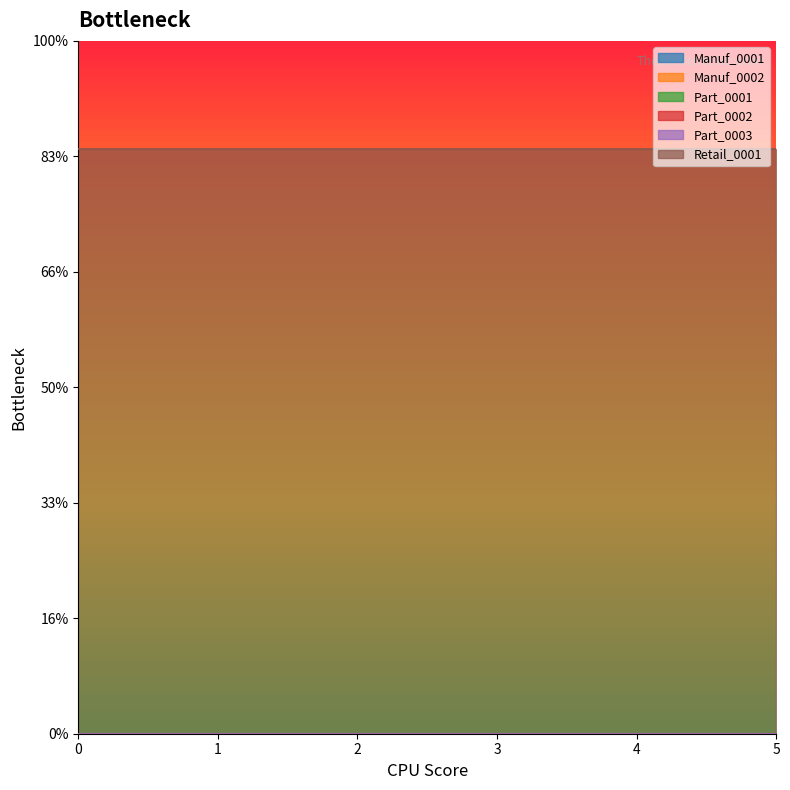

What is the total value across all series at 4?

253